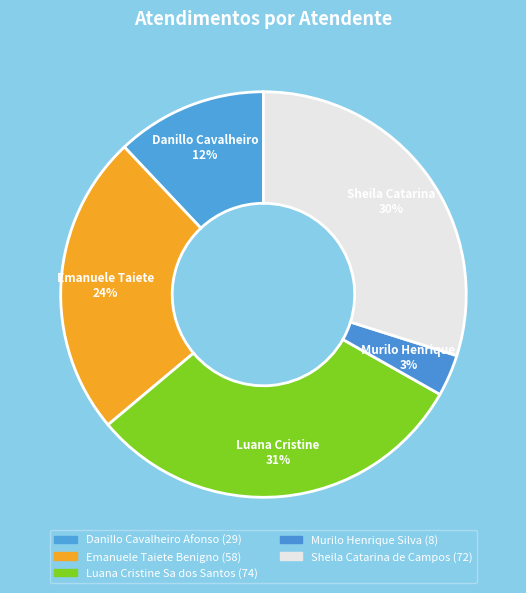

To the nearest percent, what percentage of the pie is Luana Cristine Sa dos Santos?

31%